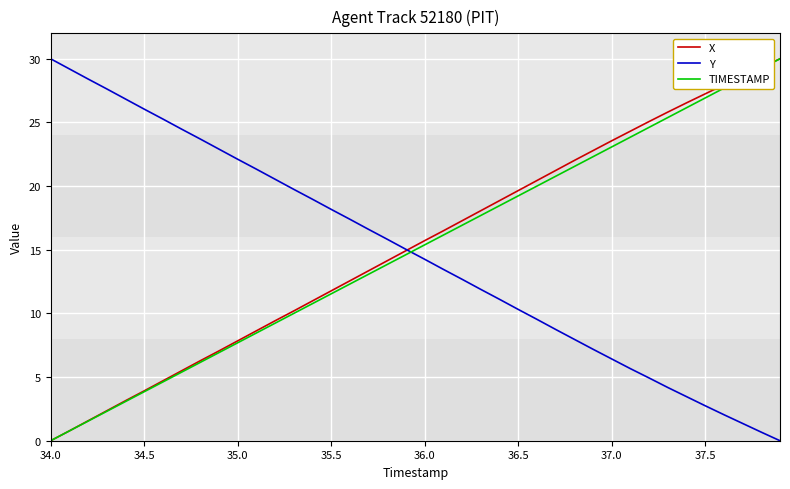

What is the greatest value displayed?

30.0